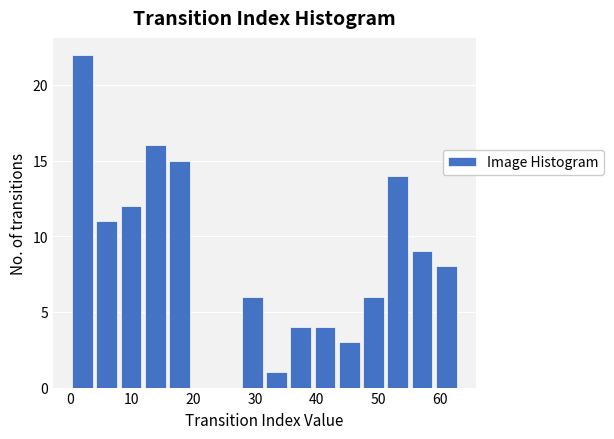

Around what value on the x-axis is the tallest bar? Give the approximate position of its centre, as read against the axis.

2